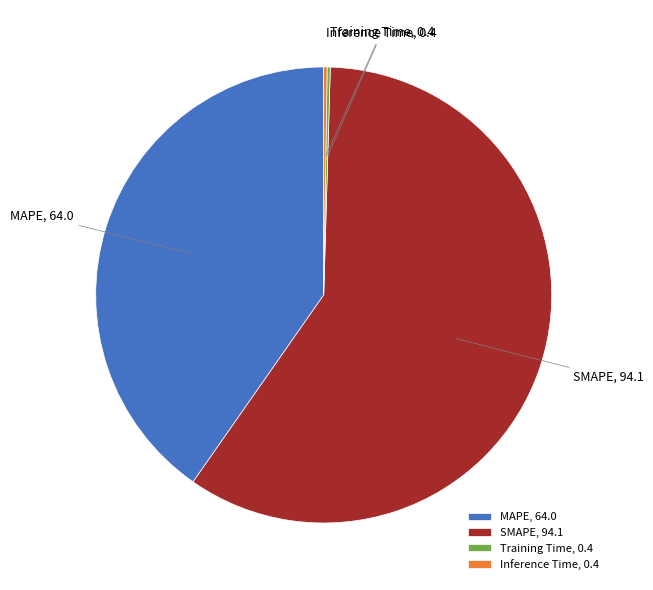

Is it true that SMAPE is 71% of the pie?

False